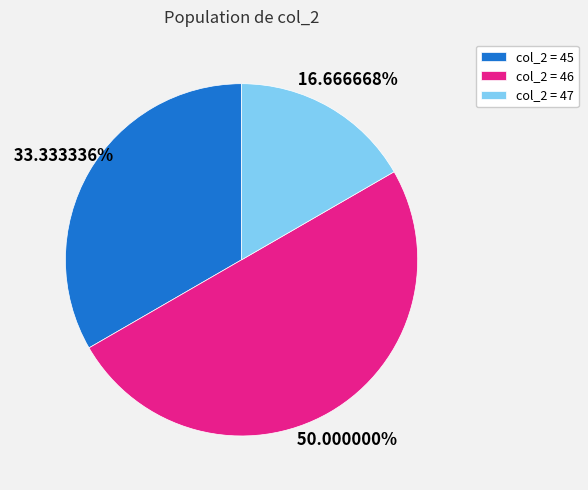

What is the smallest slice in the pie chart?

col_2 = 47